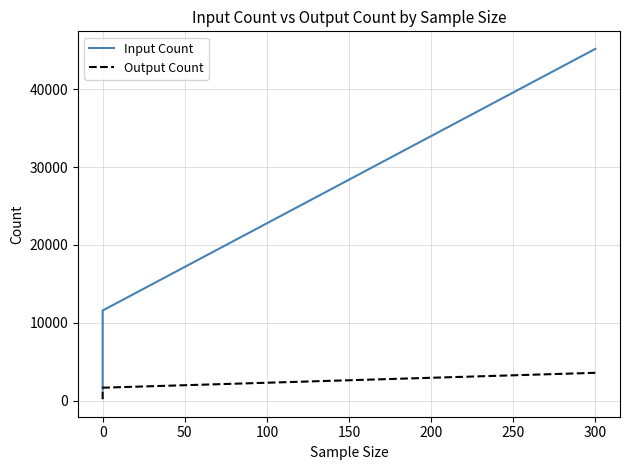

Rank the series at 0 from lowest to highest value.

Output Count, Input Count